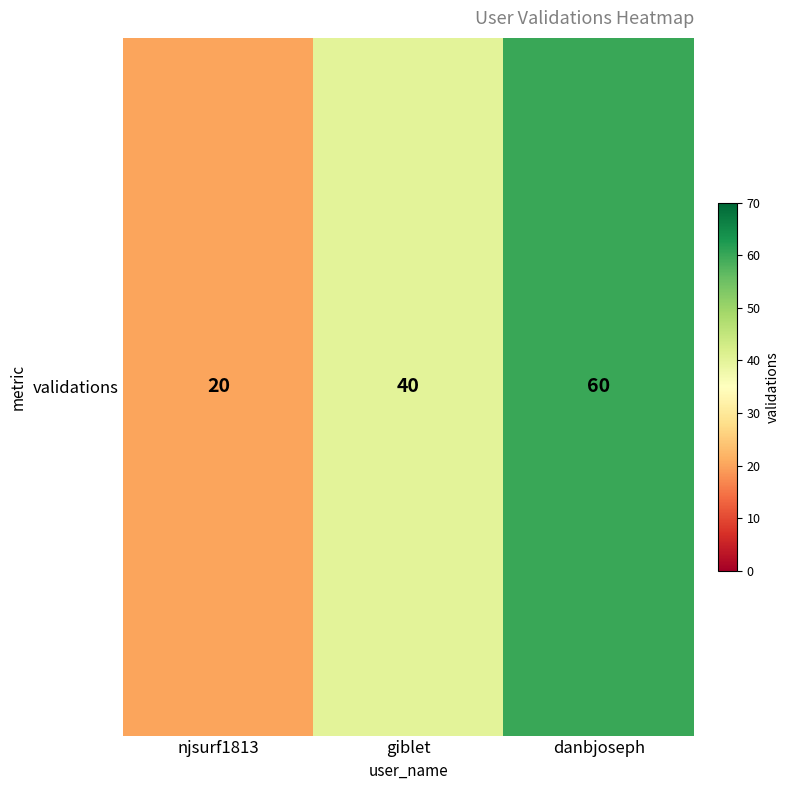

What is the change in value from njsurf1813 to giblet?

+20